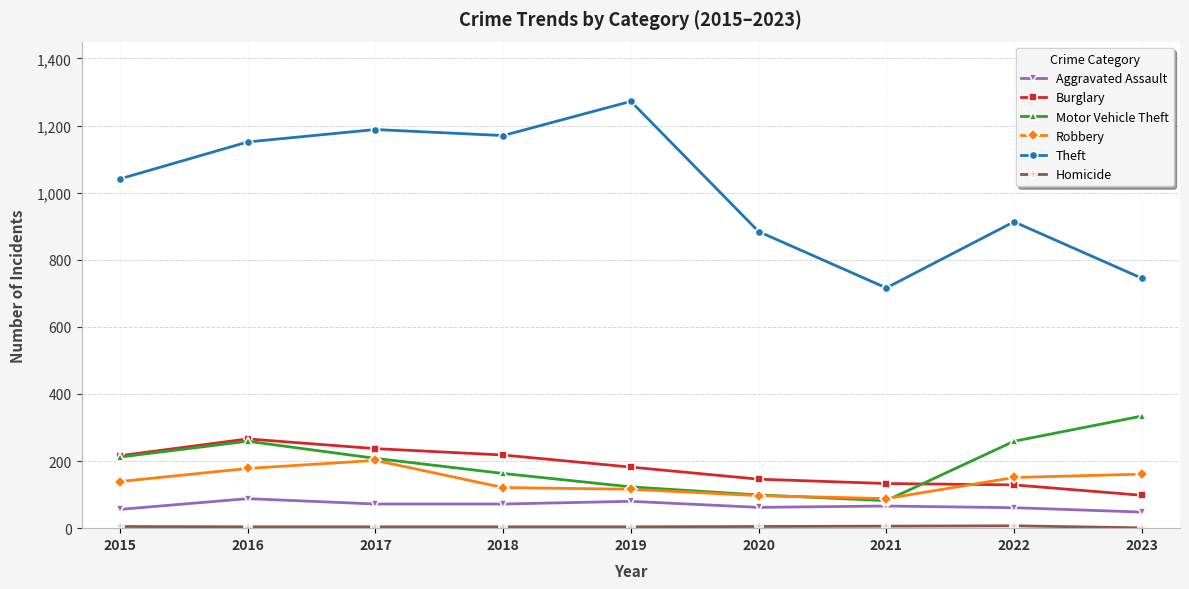

Is the value of Aggravated Assault at 2018 greater than the value of Theft at 2018?

No